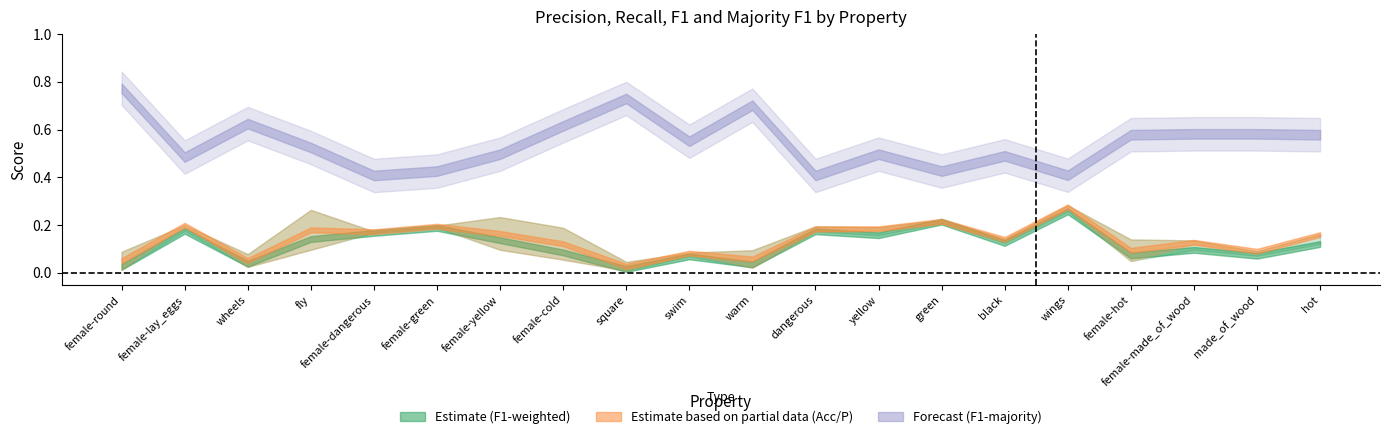

How many lines are shown in the chart?

5